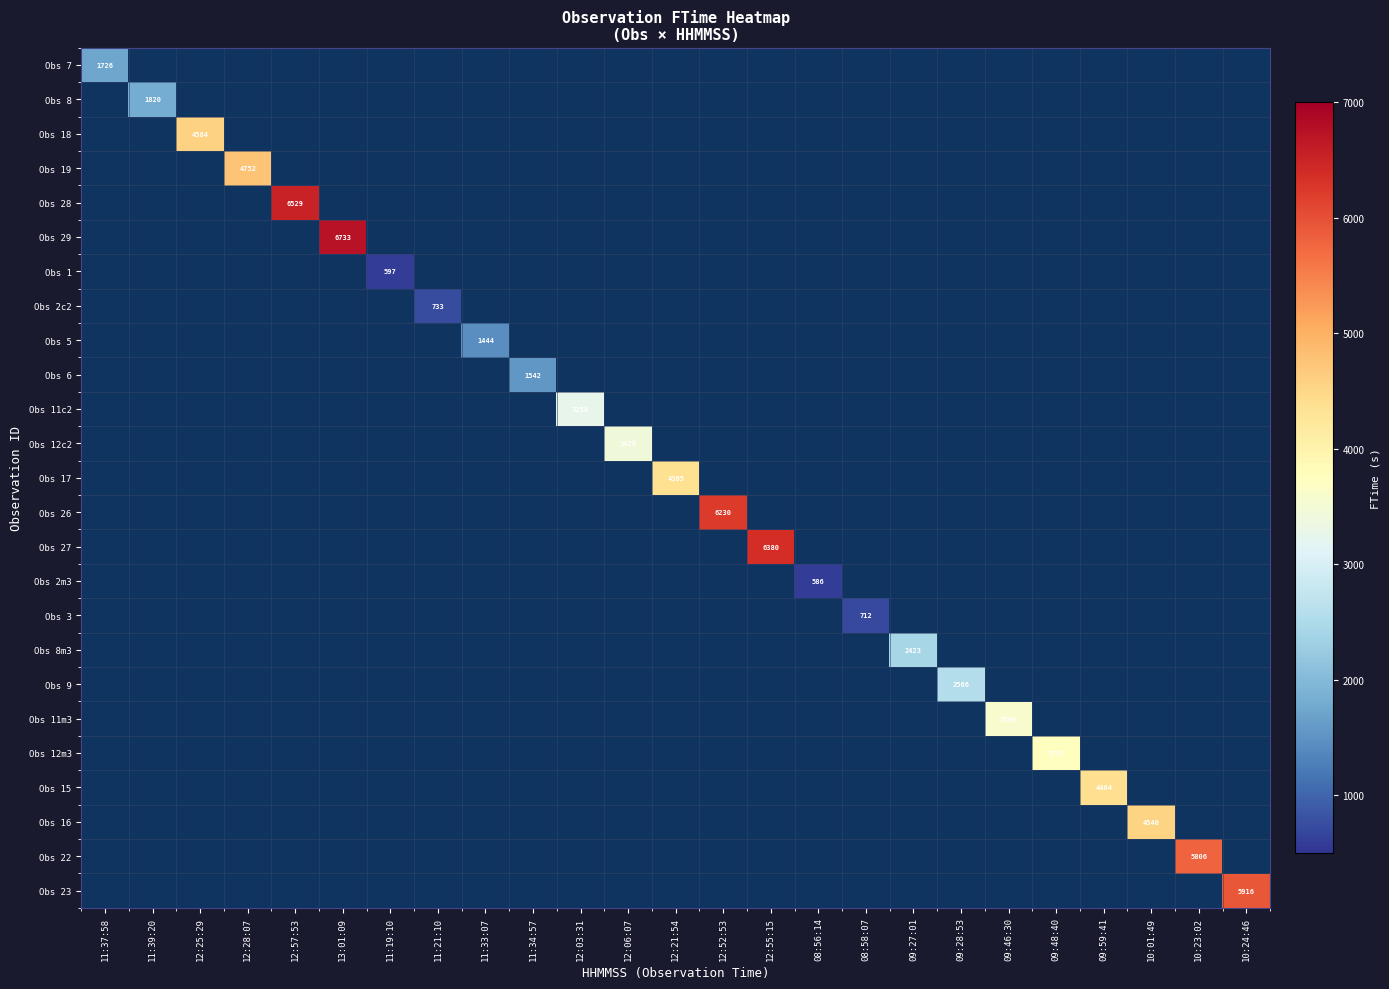

What is the difference between the highest and lowest values at 12:28:07?

4752.5